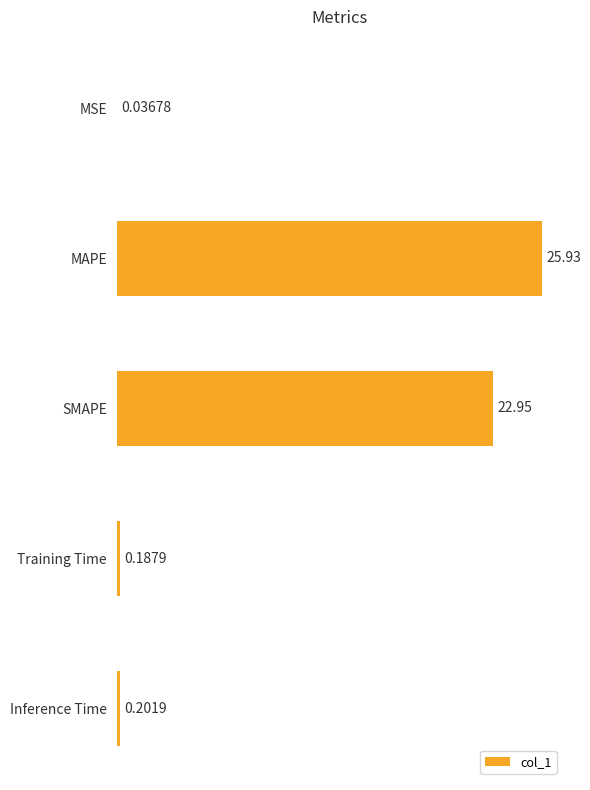

What is the sum of all values?

49.3